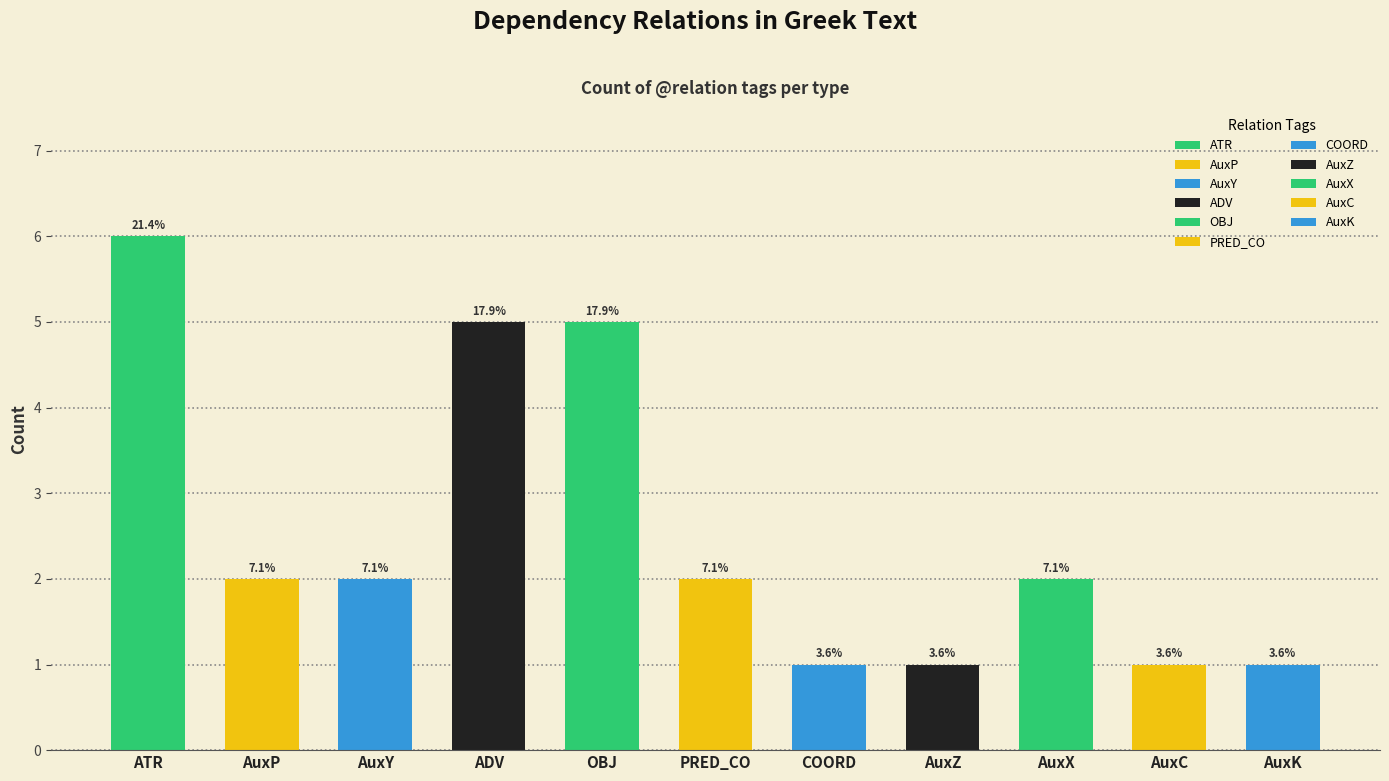

How many bars are there in total?

11